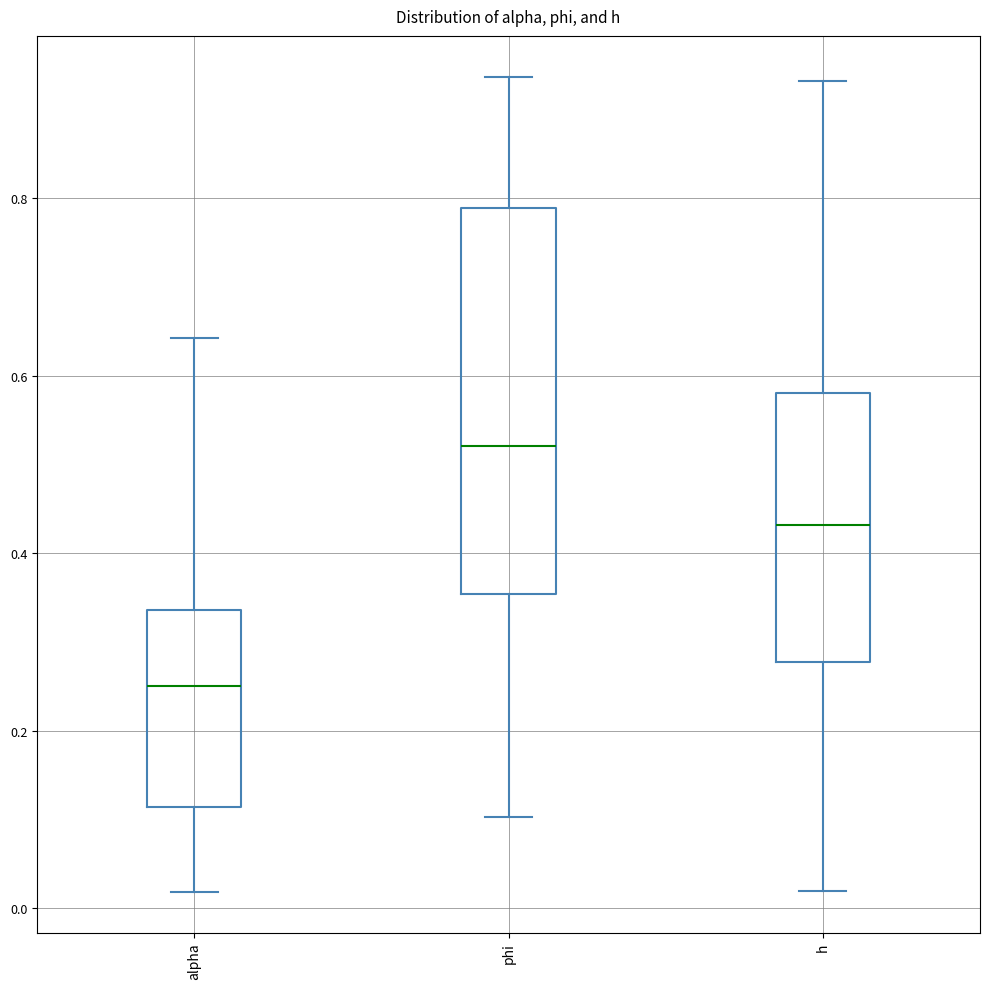

Reading left to right, read every box against the y-axis: the position of its median line, the range the box covers, and the ends of its whiskers. The values are not printed on the chart, so give them approximately, as read against the axis.

alpha: median 0.26, box 0.12 to 0.34, whiskers 0.02 to 0.64
phi: median 0.52, box 0.36 to 0.78, whiskers 0.10 to 0.94
h: median 0.44, box 0.28 to 0.58, whiskers 0.02 to 0.94